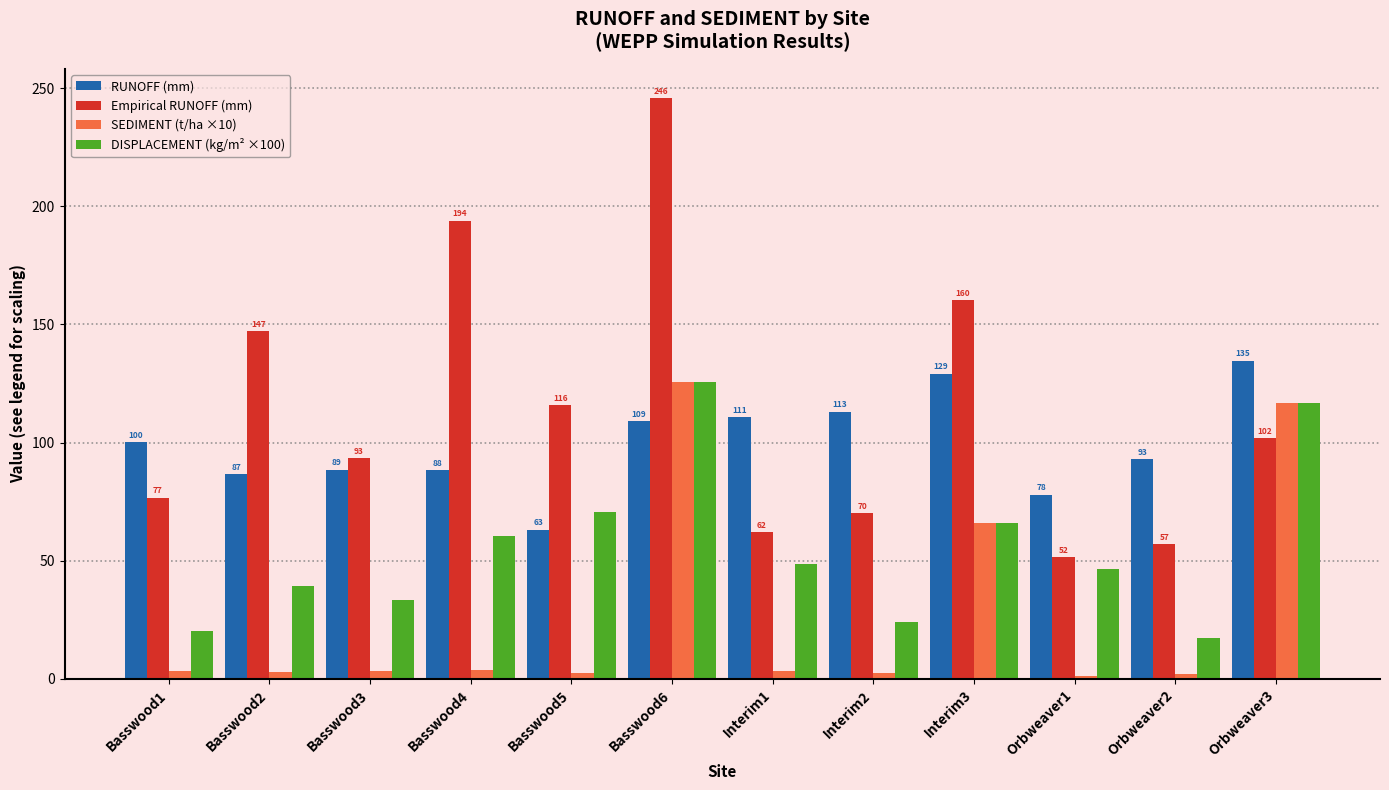

The value of DISPLACEMENT (kg/m² ×100) at Orbweaver1 is 61.5. True or false?

False